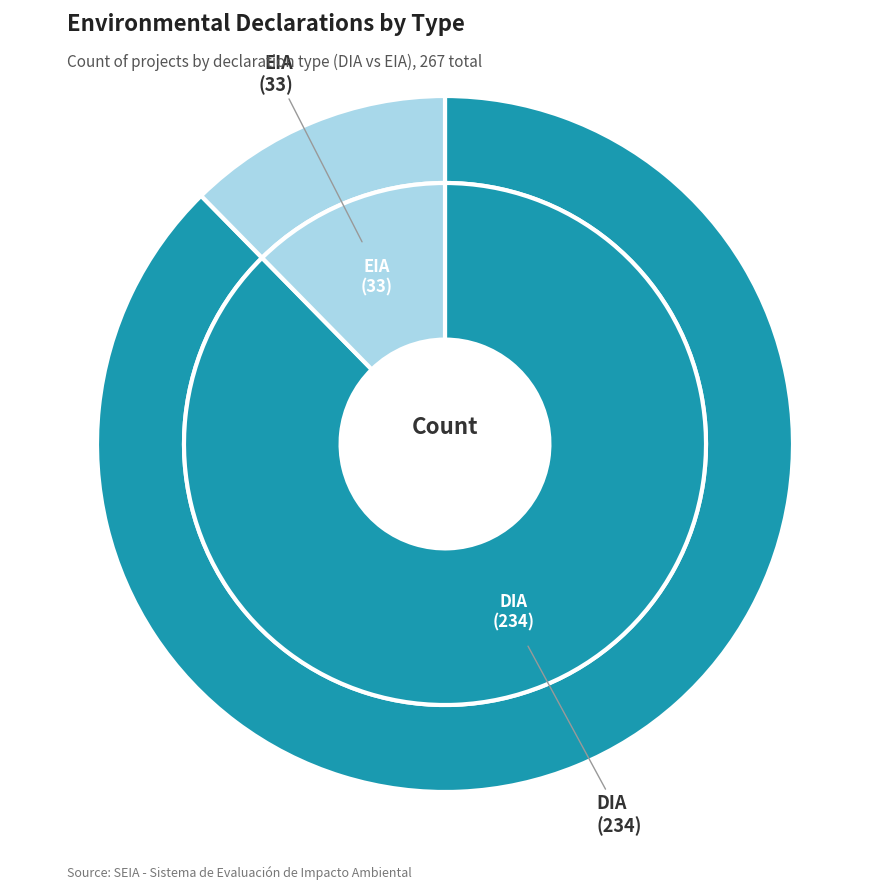

How many segments does this pie chart have?

2